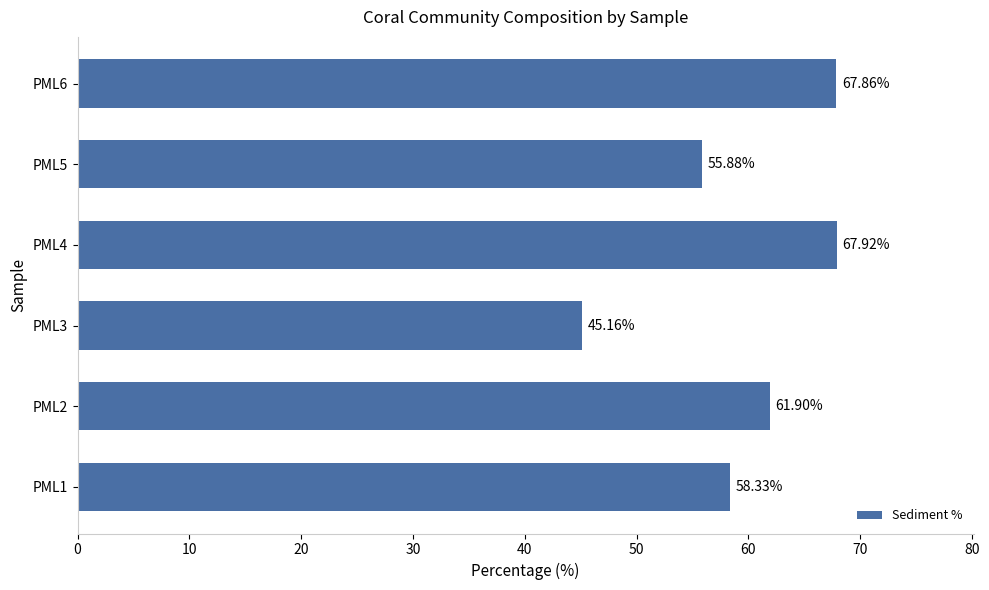

What is the difference between the maximum and second lowest values?

12.0